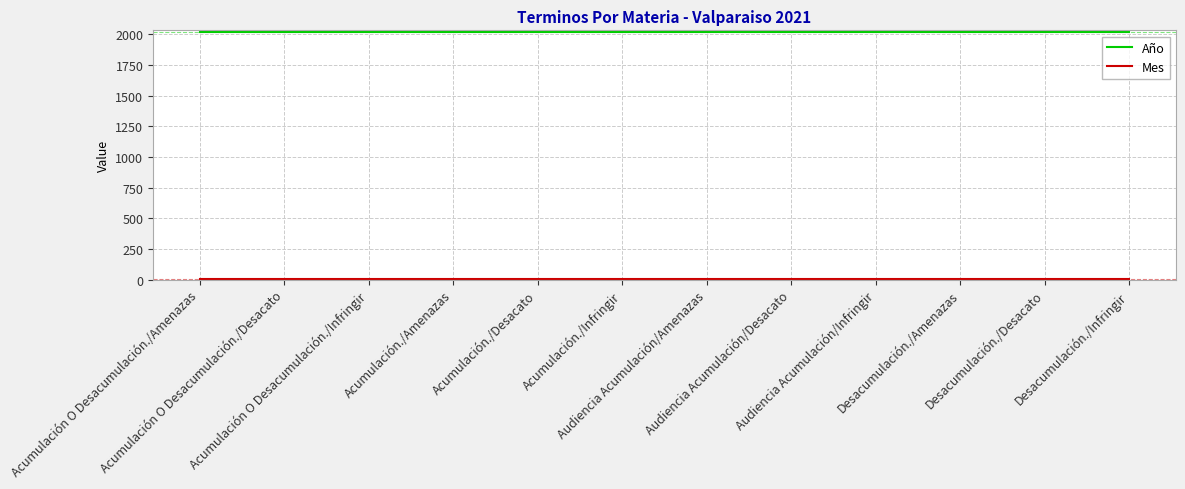

What is the approximate value of Mes at Acumulación./Infringir?

2